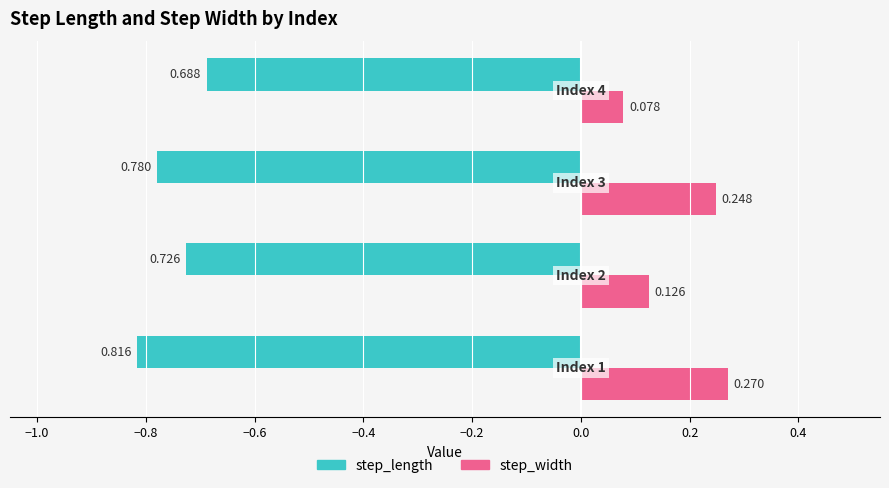

Rank the series by their average value, from highest to lowest.

step_width, step_length